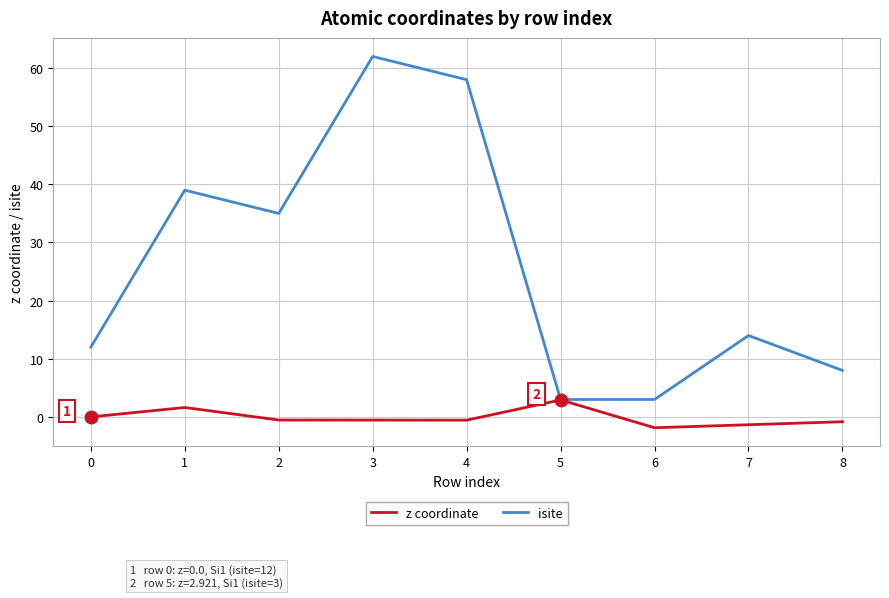

What is the highest value of the isite series?

62.0